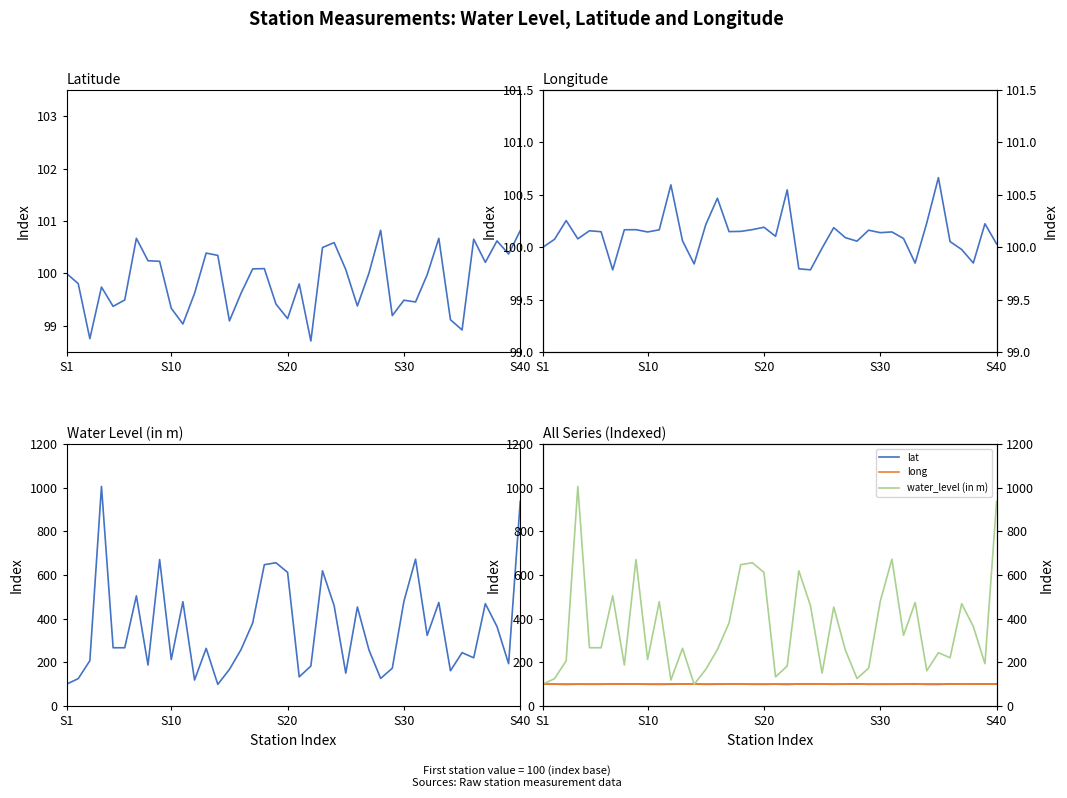

What are all the series names shown in the legend?

lat, long, water_level (in m)